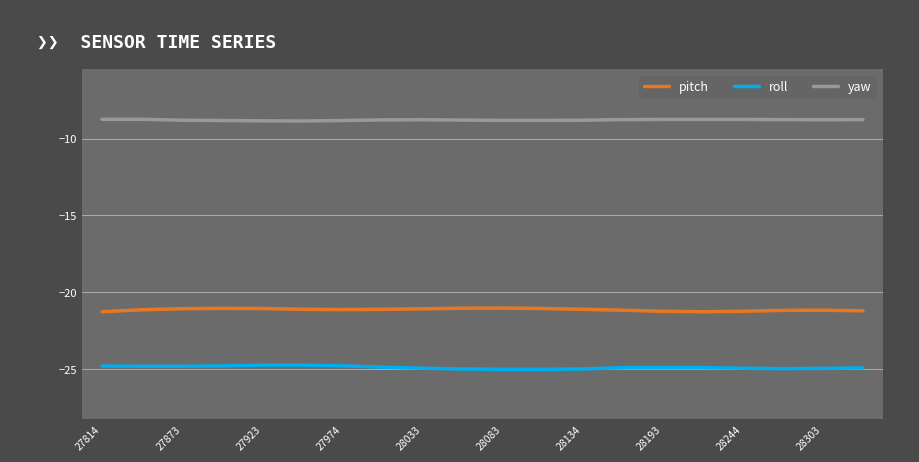

What is the sum of all pitch values?

-422.9